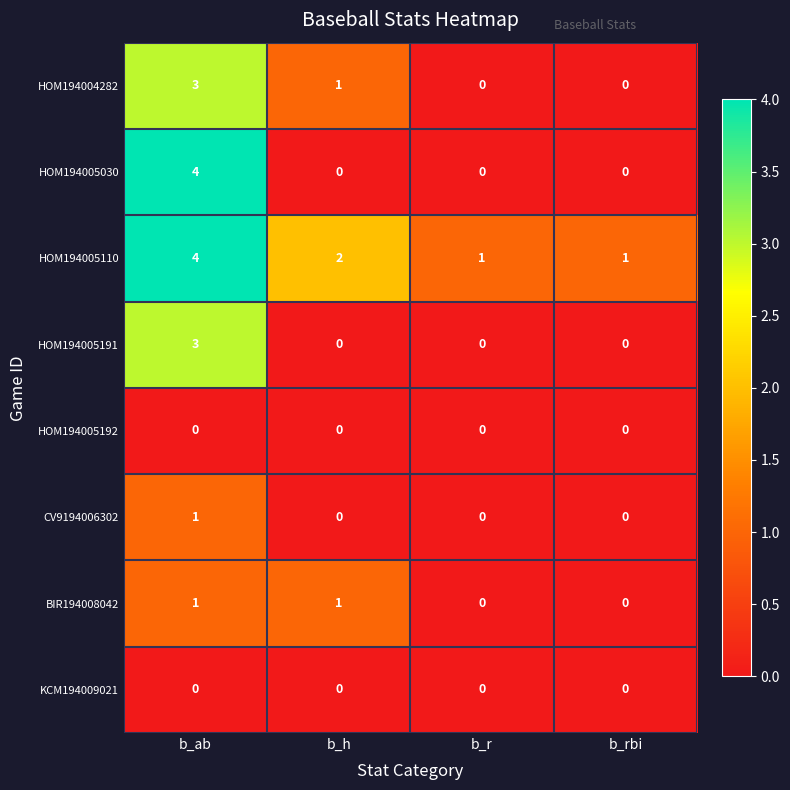

At which category is the sum across all series the highest?

b_ab